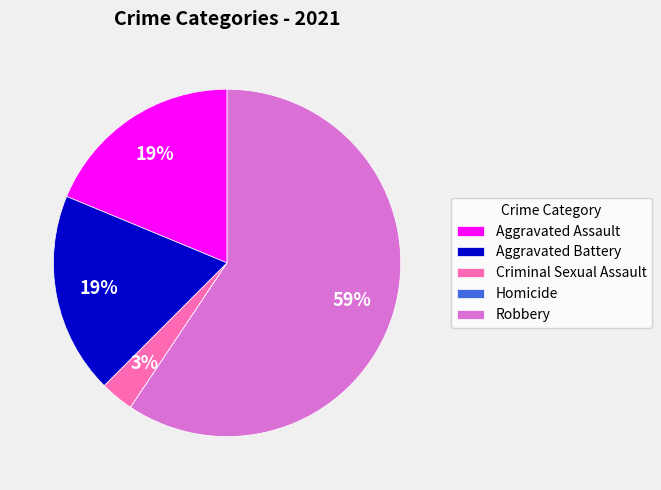

What is the largest slice in the pie chart?

Robbery